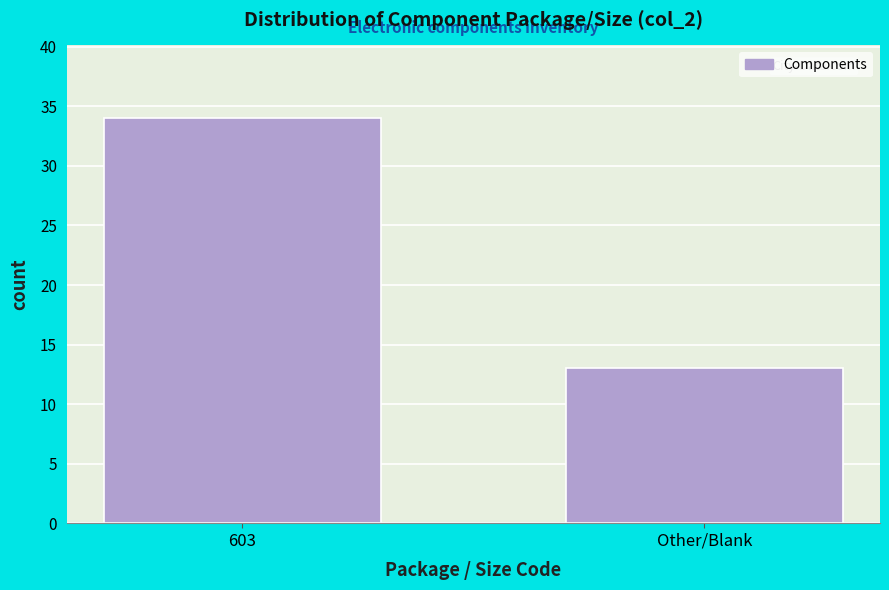

Reading left to right, what are all the values shown in this chart?

603=34	Other/Blank=13